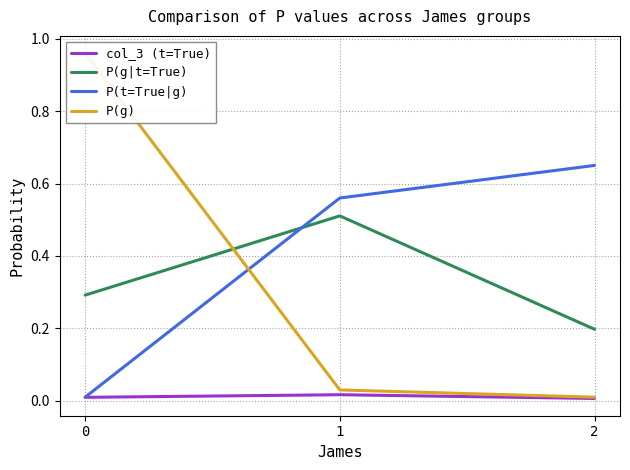

What is the value of the P(t=True|g) point at the 2nd from the left?

0.6